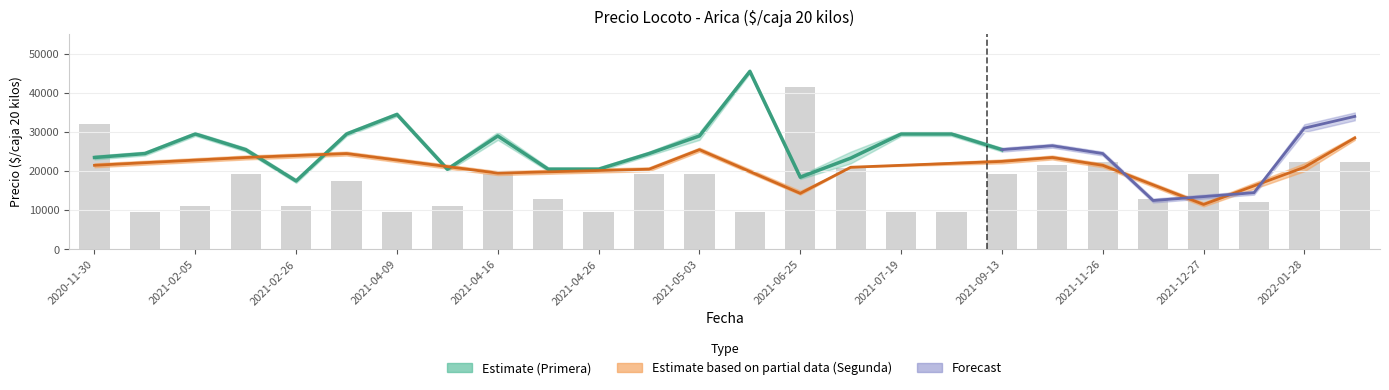

The chart shows a value of 5484 at 2021-04-09. True or false?

False